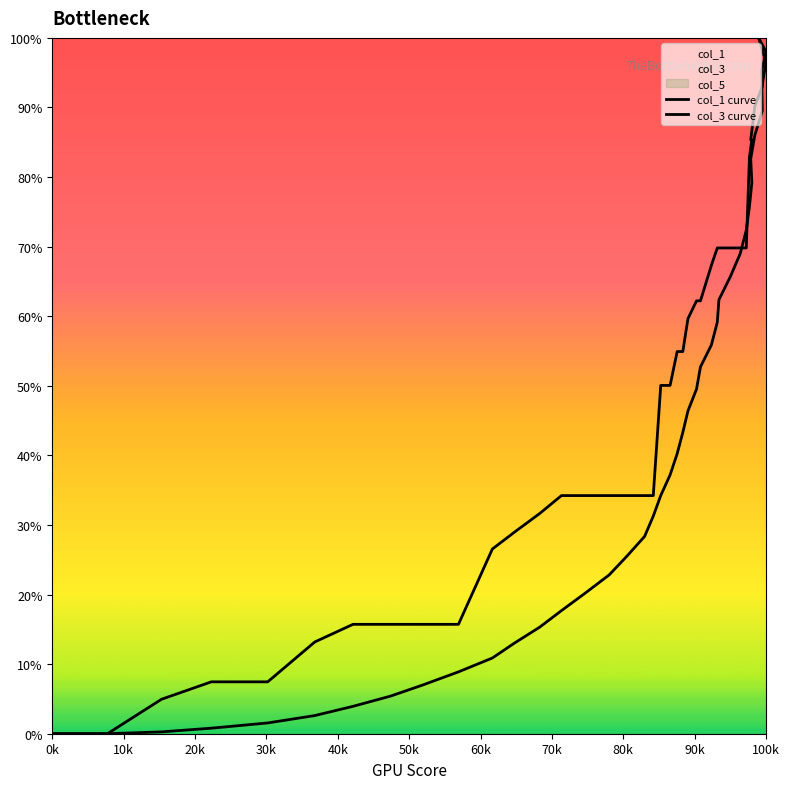

Which series ends up on top after the final intersection of col_3 curve and col_1 curve?

col_3 curve